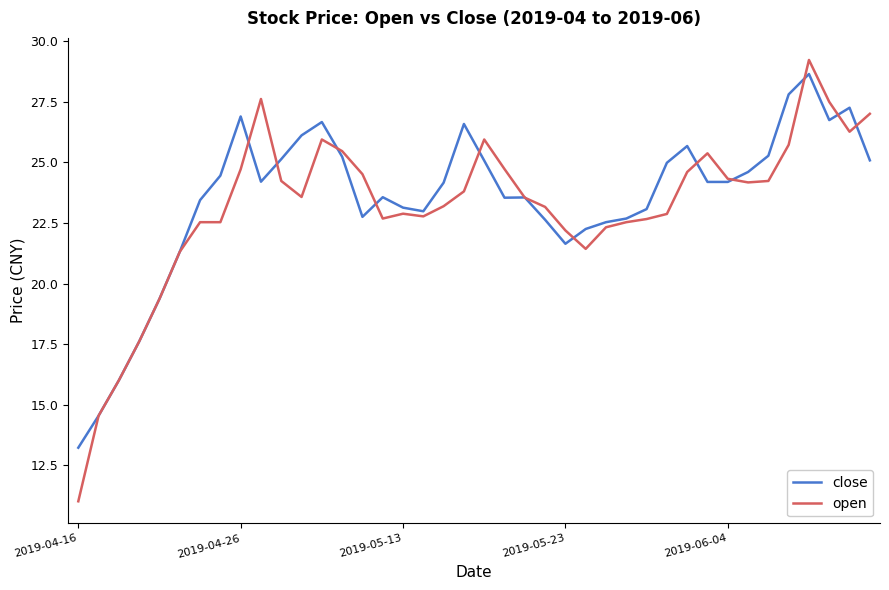

What is the minimum value for close?

13.2